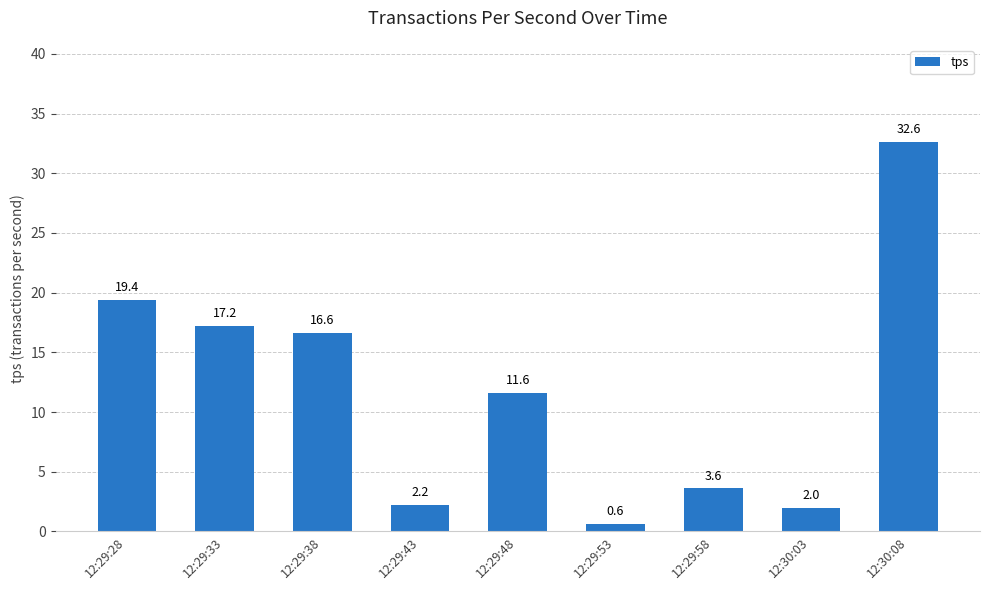

Reading left to right, what are all the values shown in this chart?

12:29:28=19.4	12:29:33=17.2	12:29:38=16.6	12:29:43=2.2	12:29:48=11.6	12:29:53=0.6	12:29:58=3.6	12:30:03=2.0	12:30:08=32.6